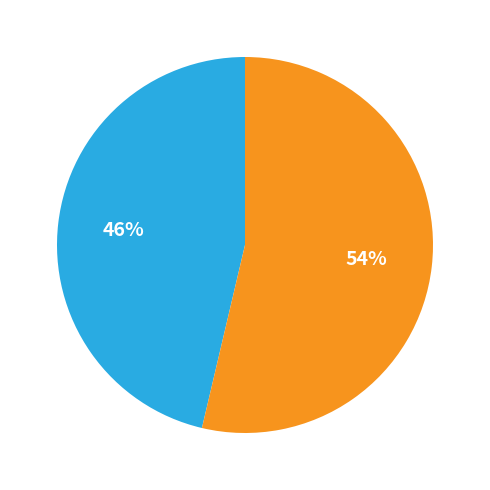

To the nearest percent, what is the average slice percentage?

50%